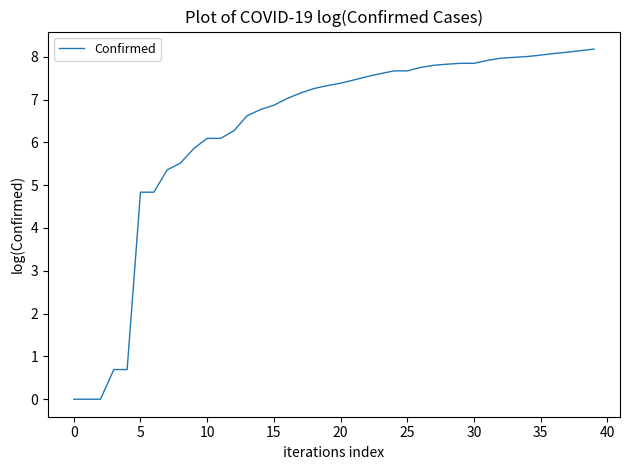

What is the difference between the maximum and minimum values?

8.2